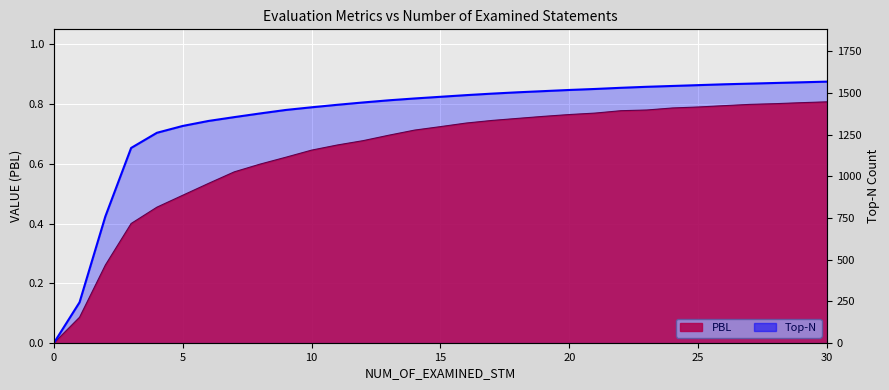

The value at 16 is 2201. True or false?

False